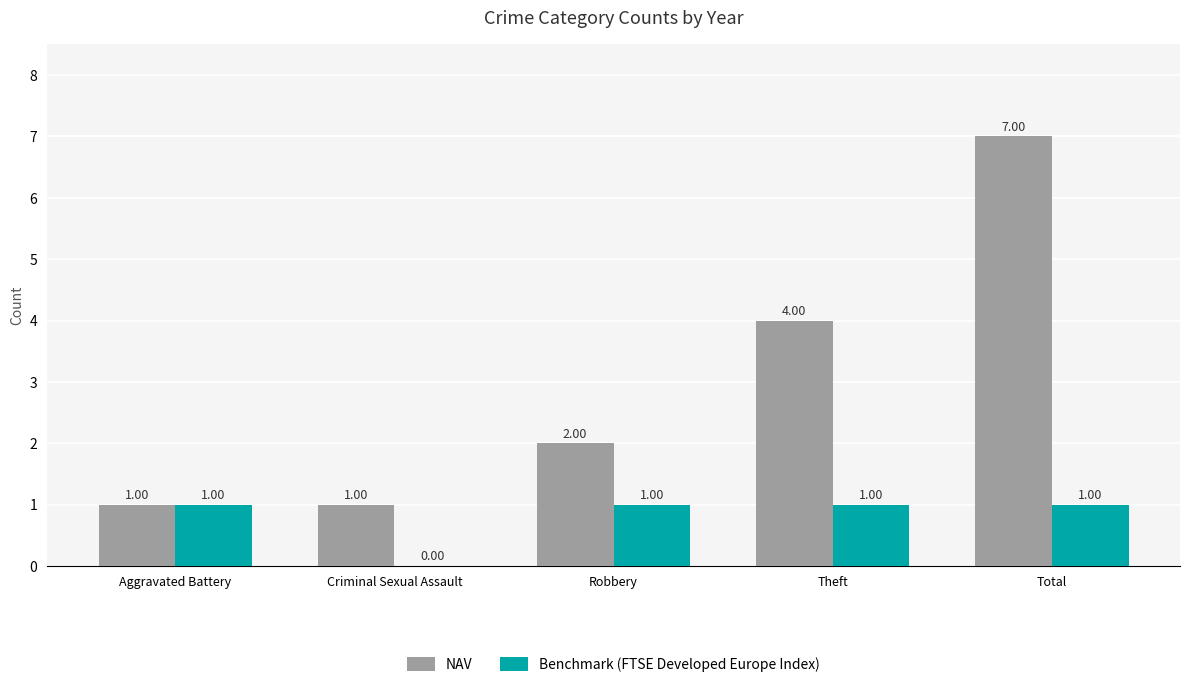

What is the spread (max minus min) of values at Total?

6